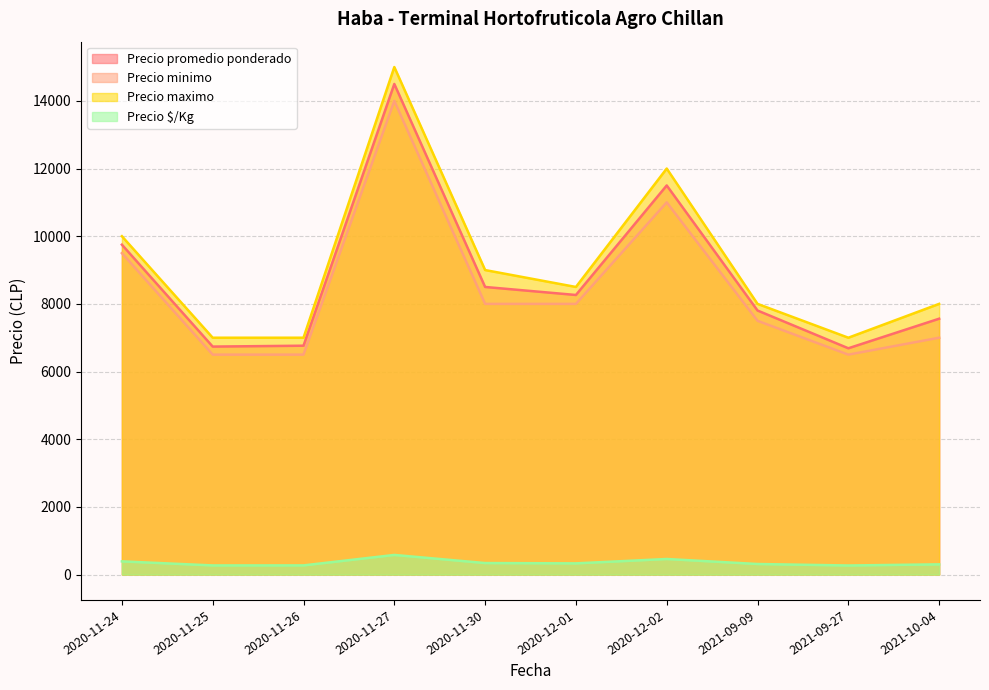

Is it true that Precio minimo equals 6500 at 2020-11-26?

True